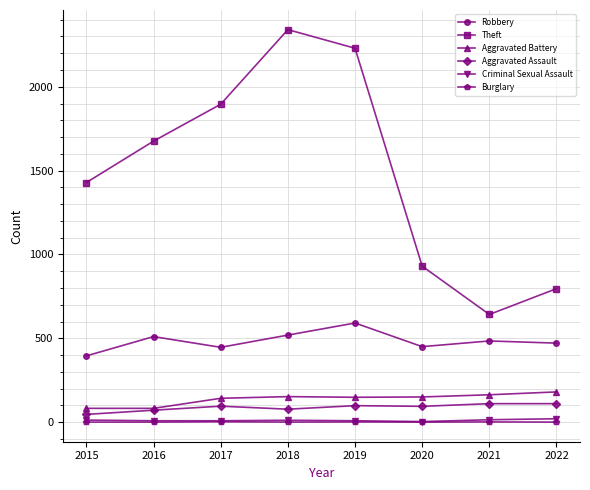

Which series has the largest range (max minus min)?

Theft